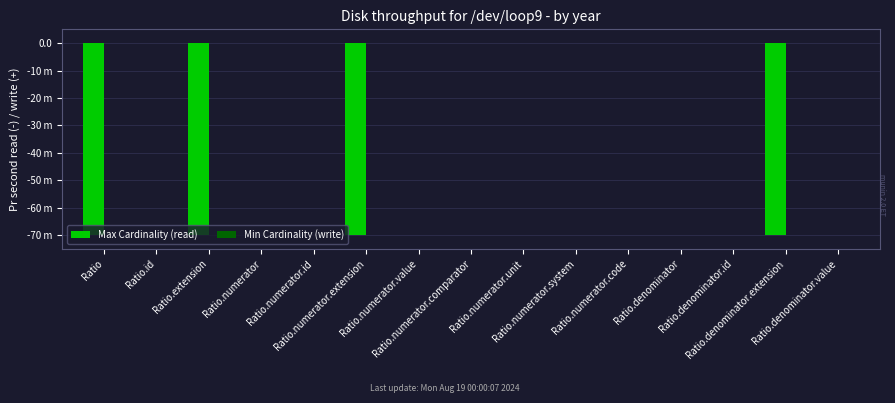

Count the Min Cardinality (write) values in the range 0 to 1.

13